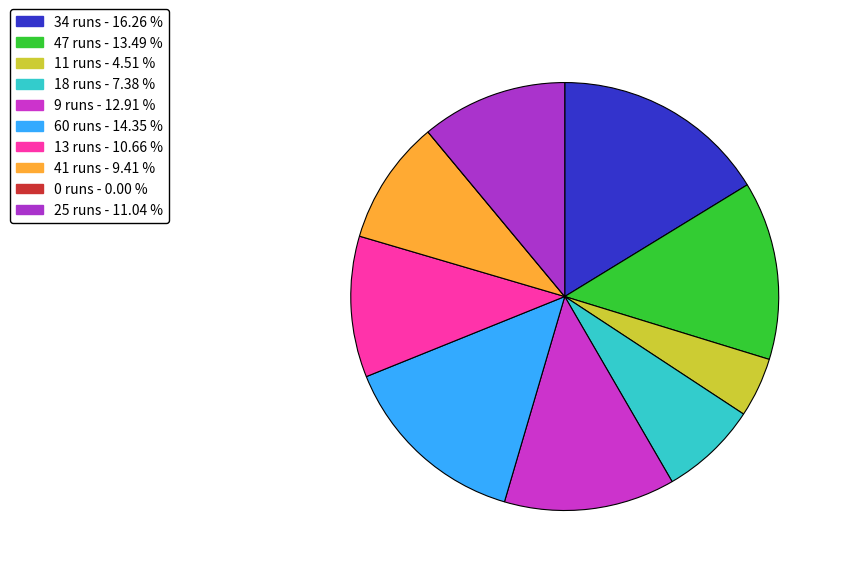

The 9 runs slice represents 13% of the pie. True or false?

True